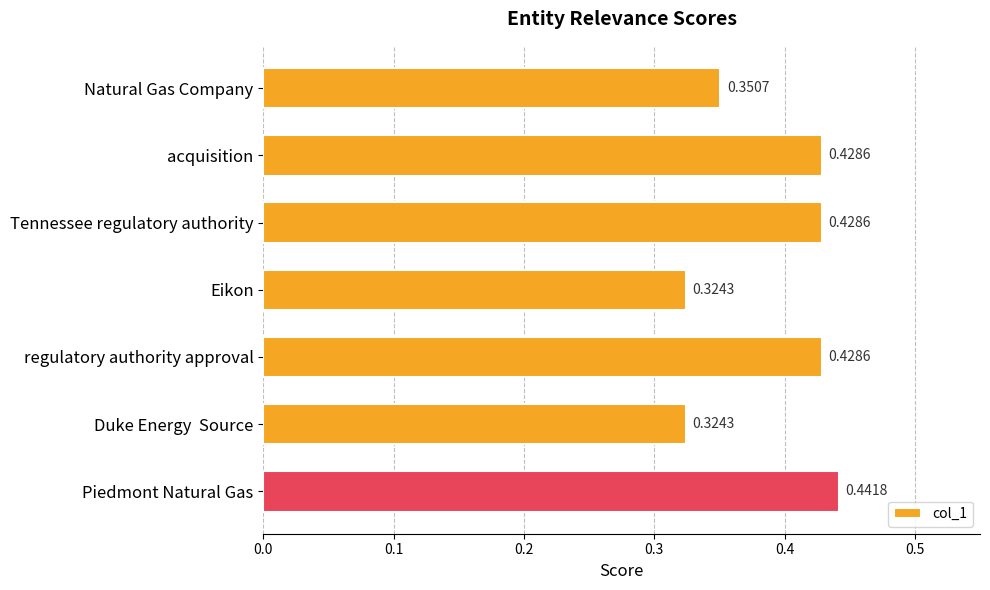

How many values are between 0 and 1?

7